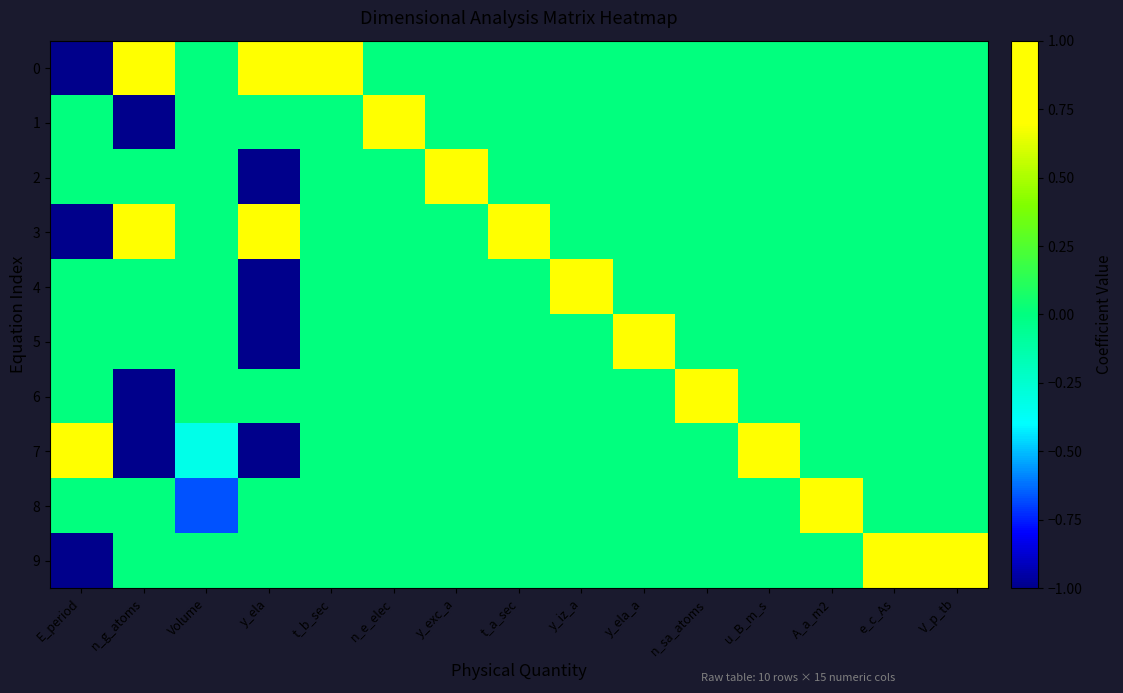

Which category has the highest value across all series?

n_g_atoms